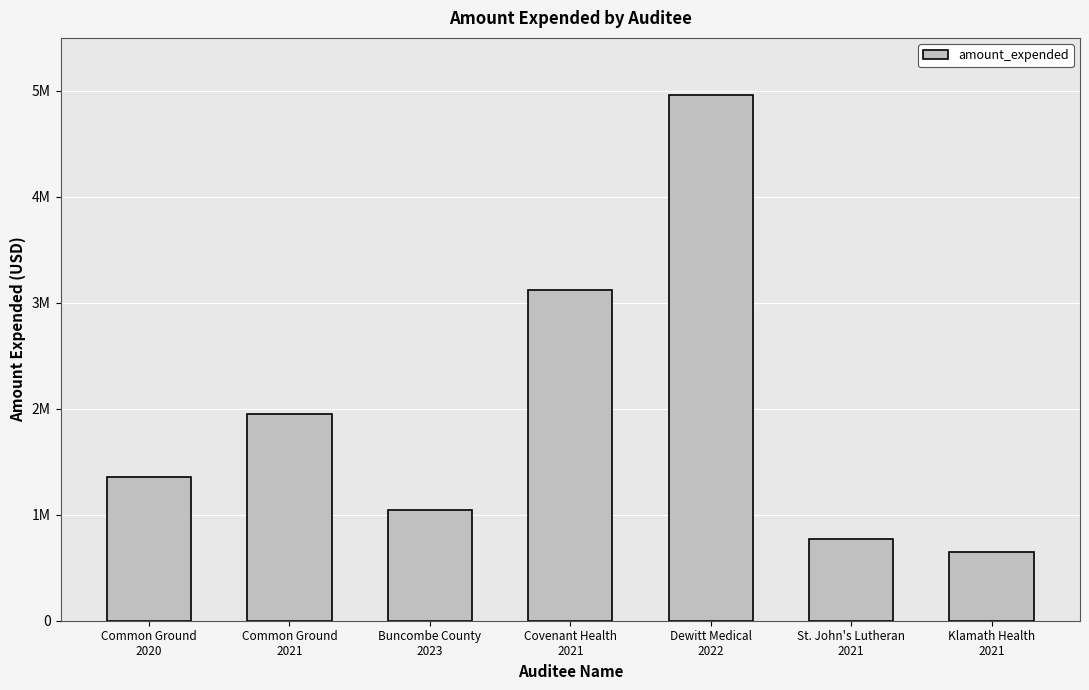

What is the difference between the values at Covenant Health
2021 and St. John's Lutheran
2021?

2344856